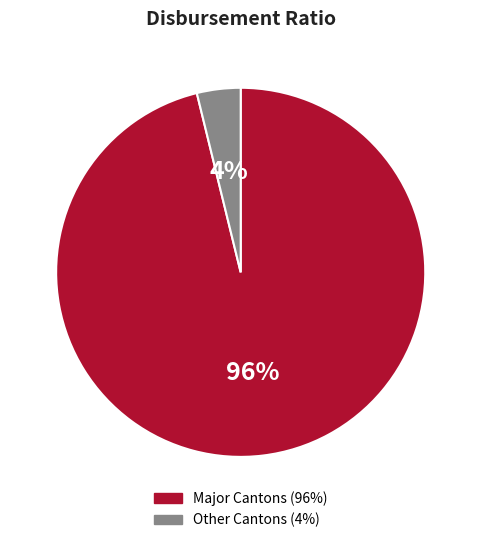

Is there any slice that represents more than half of the pie?

Yes